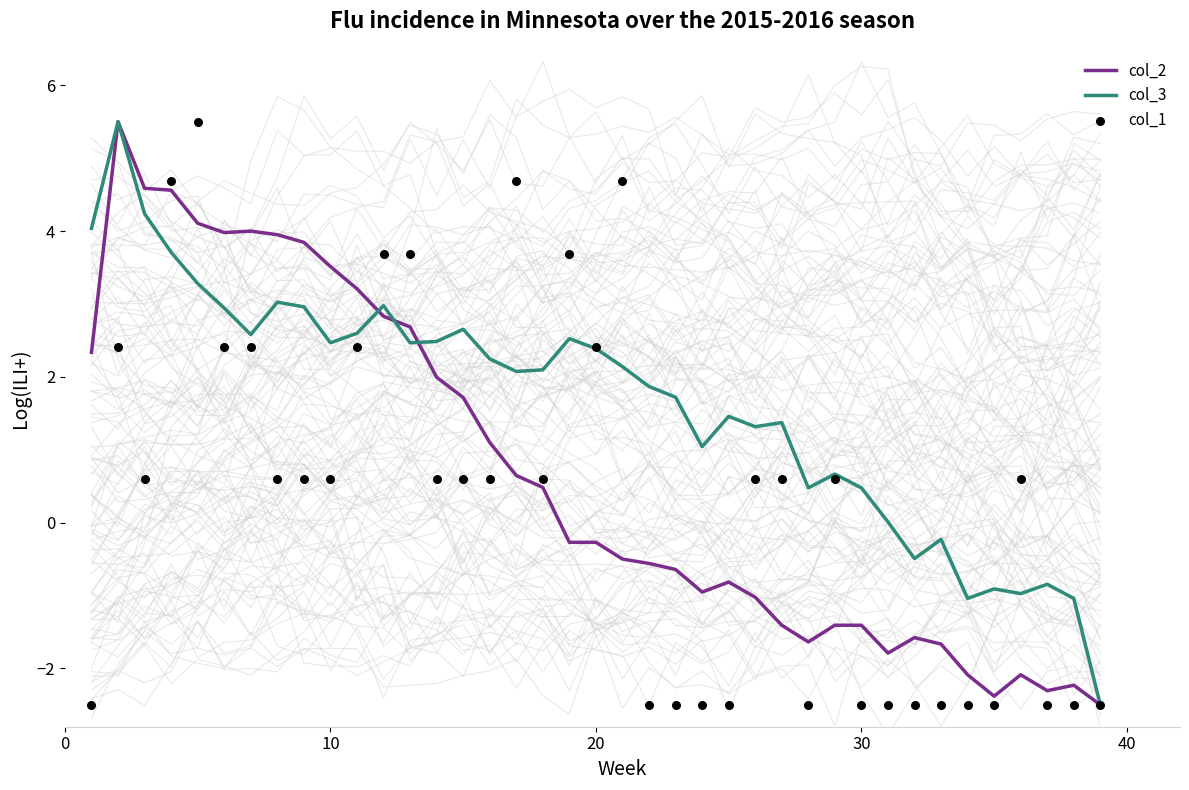

Which series reaches the maximum Y coordinate?

col_2